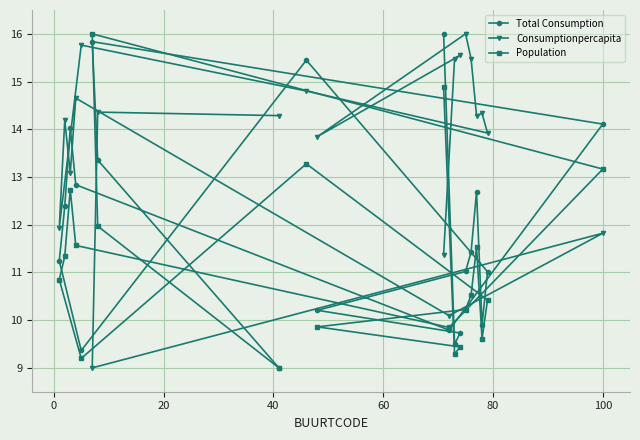

What is the greatest value displayed?

16.0